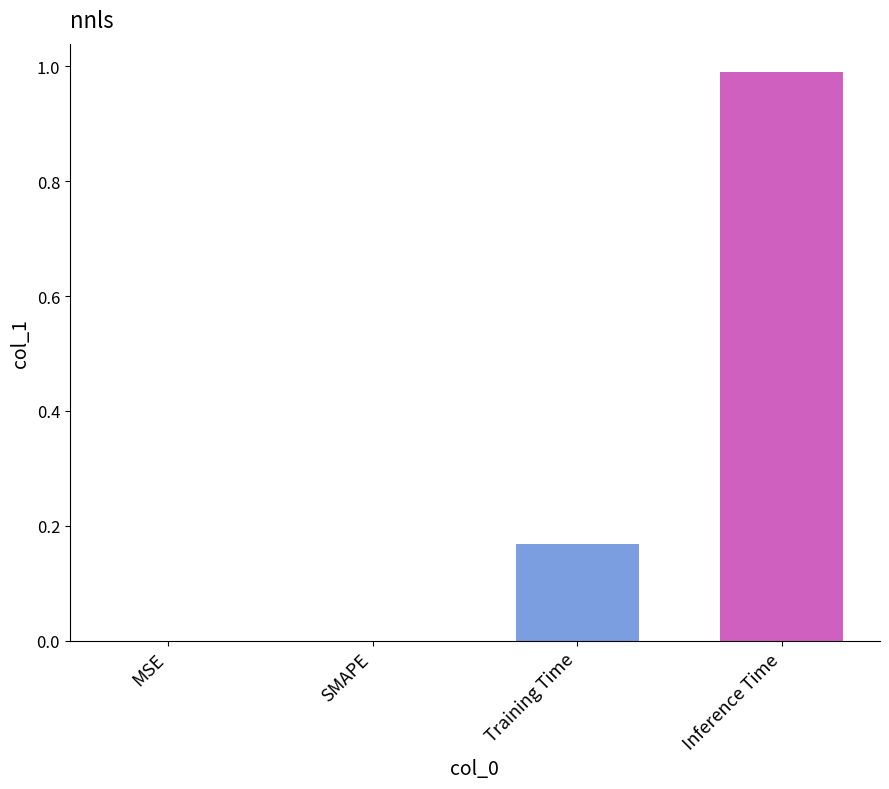

What is the change in value from SMAPE to Inference Time?

+1.0